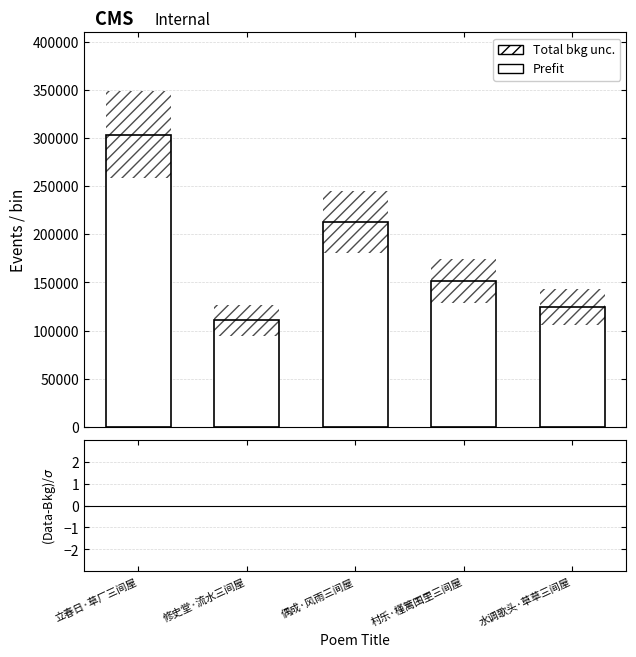

What is the smallest value displayed?

110431